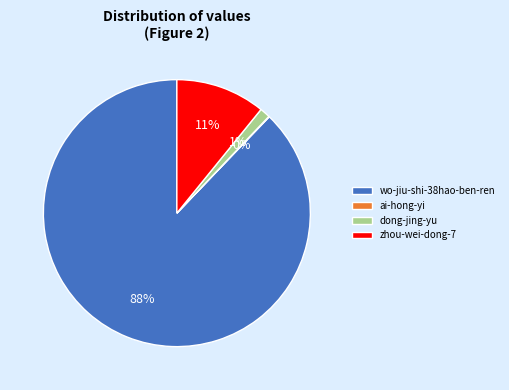

Is zhou-wei-dong-7 the majority of the pie?

No